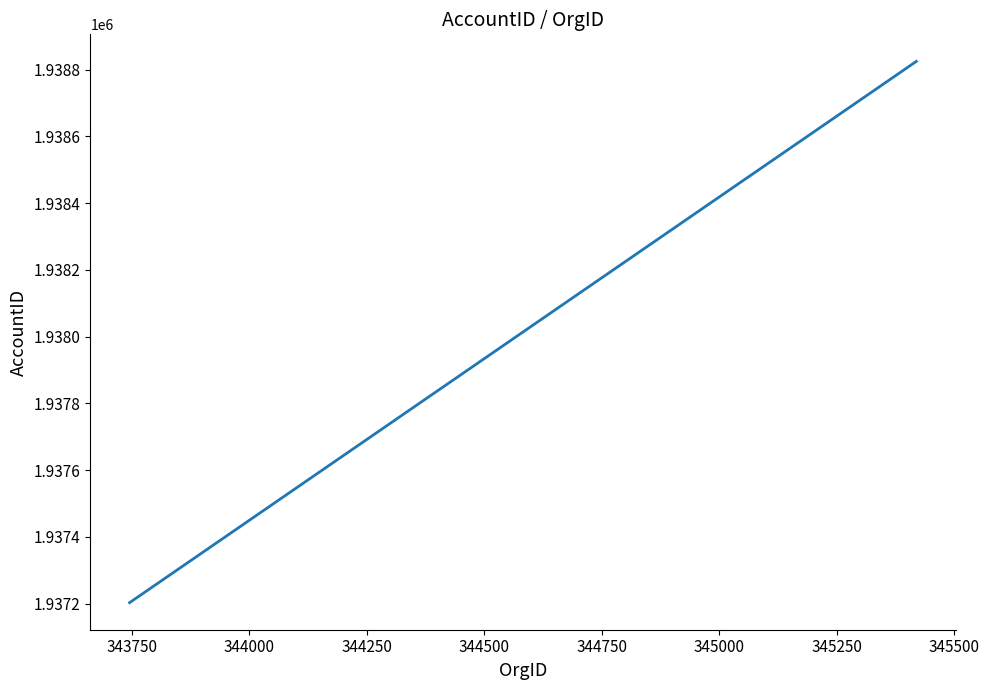

What is the greatest value displayed?

1938825